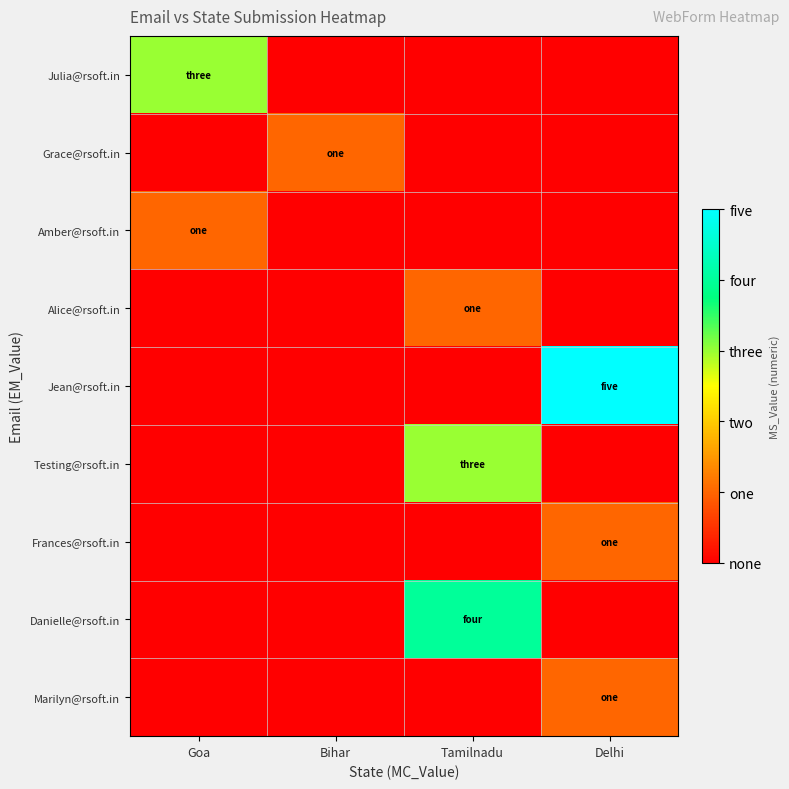

How many series are shown in this chart?

9